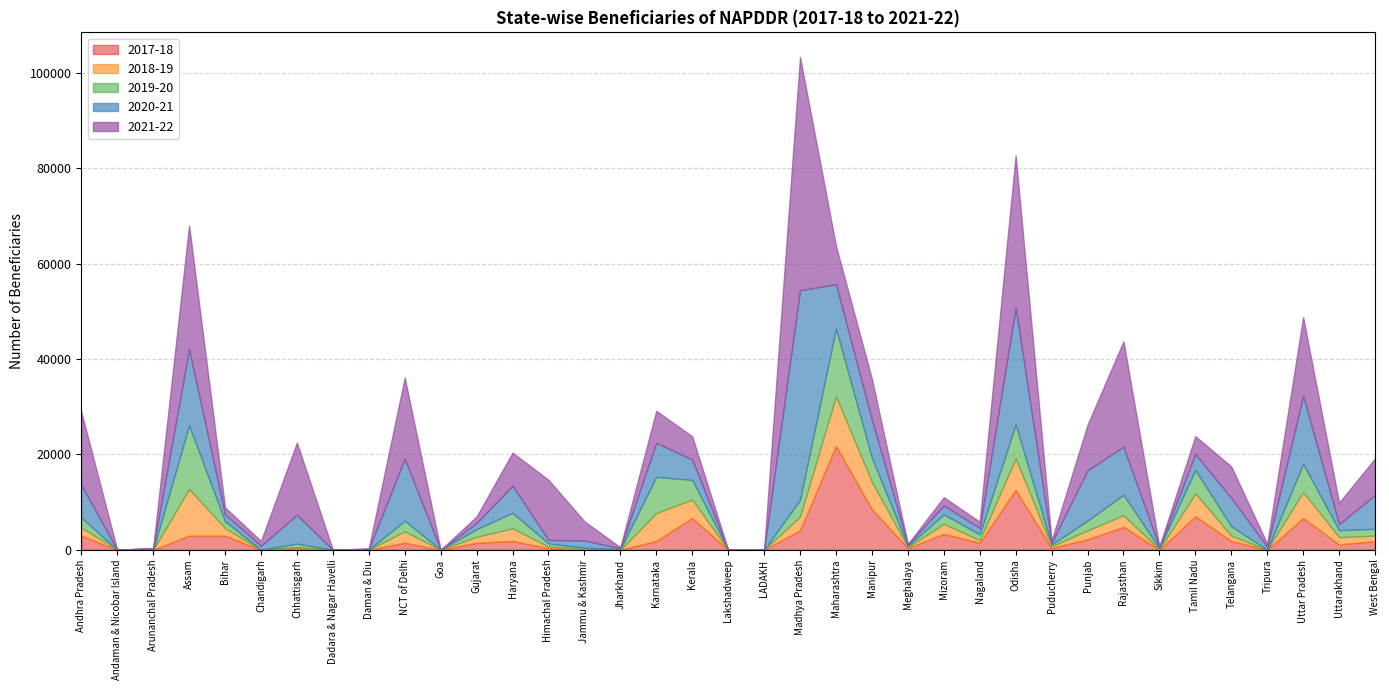

What is the difference between the maximum and minimum values in the 2021-22 series?

48929